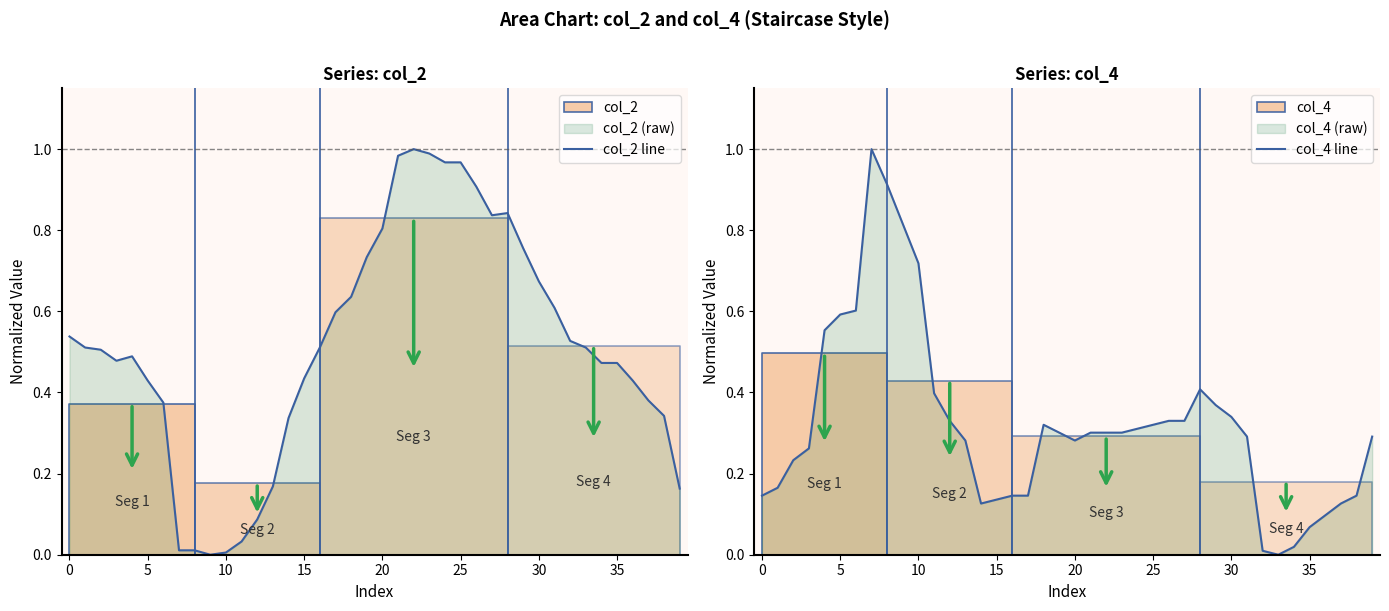

Which has a higher value, 27 or 32?

27